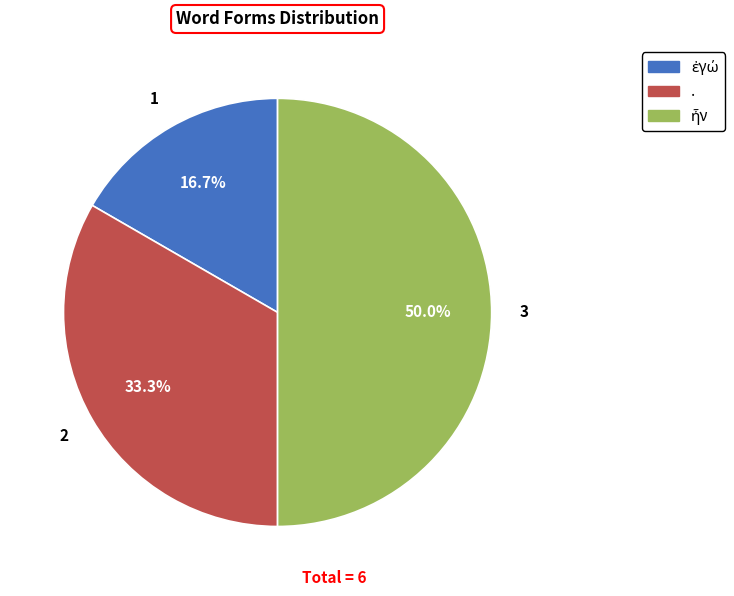

How many segments does this pie chart have?

3